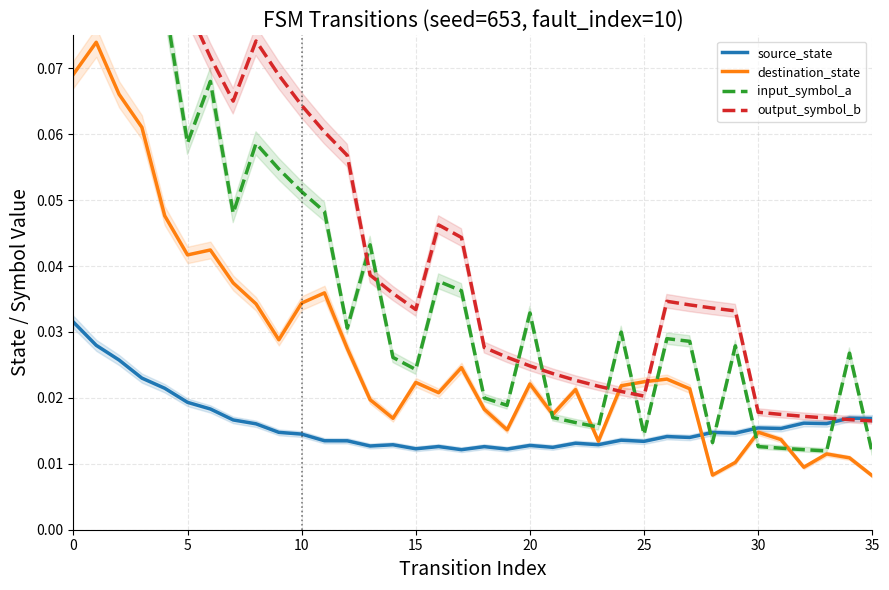

How many lines are shown in the chart?

4